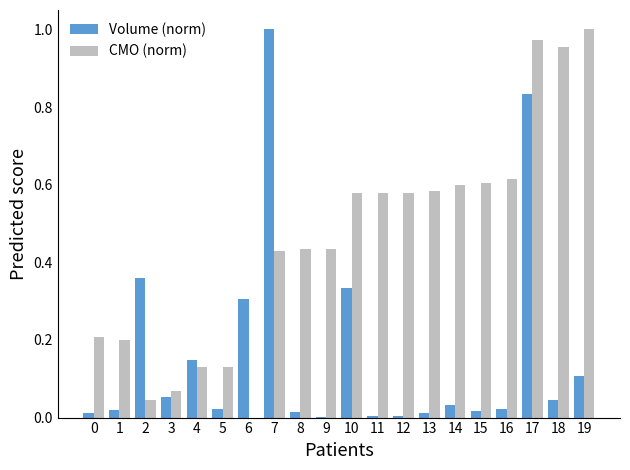

What is the average value of the CMO (norm) series?

0.5